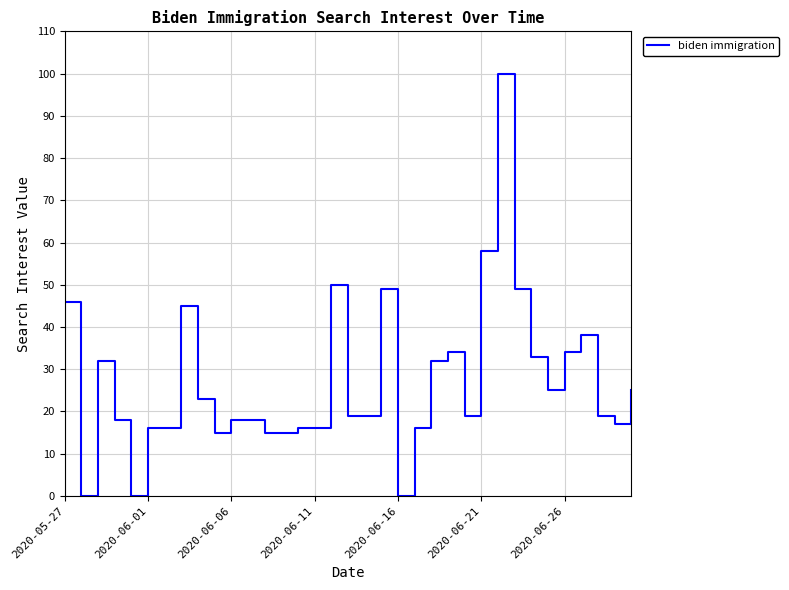

What is the greatest value displayed?

100